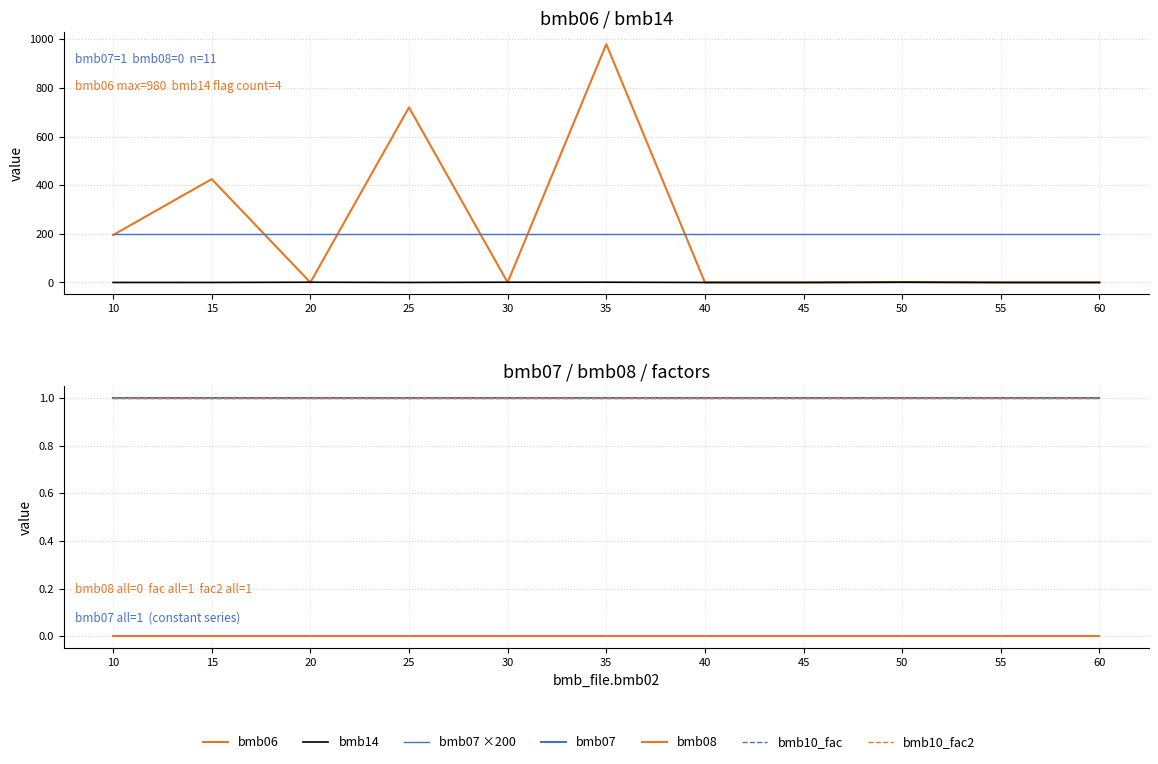

What is the value of the bmb10_fac point at the 1st from the left?

1.0